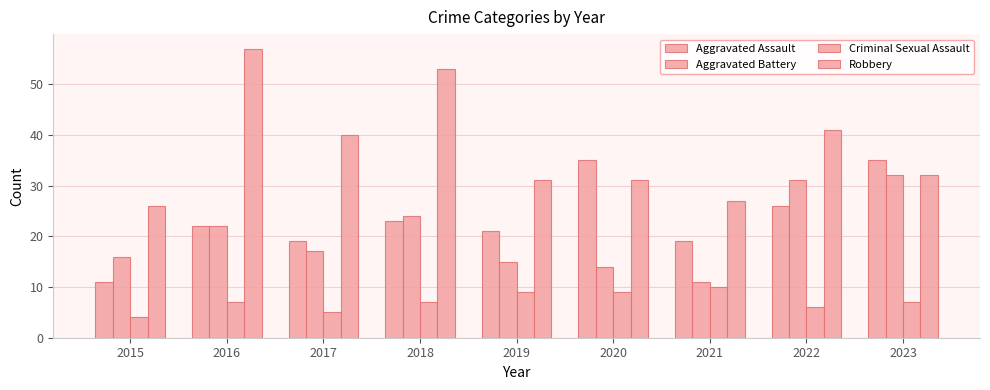

Which series changed the most between 2016 and 2017?

Robbery